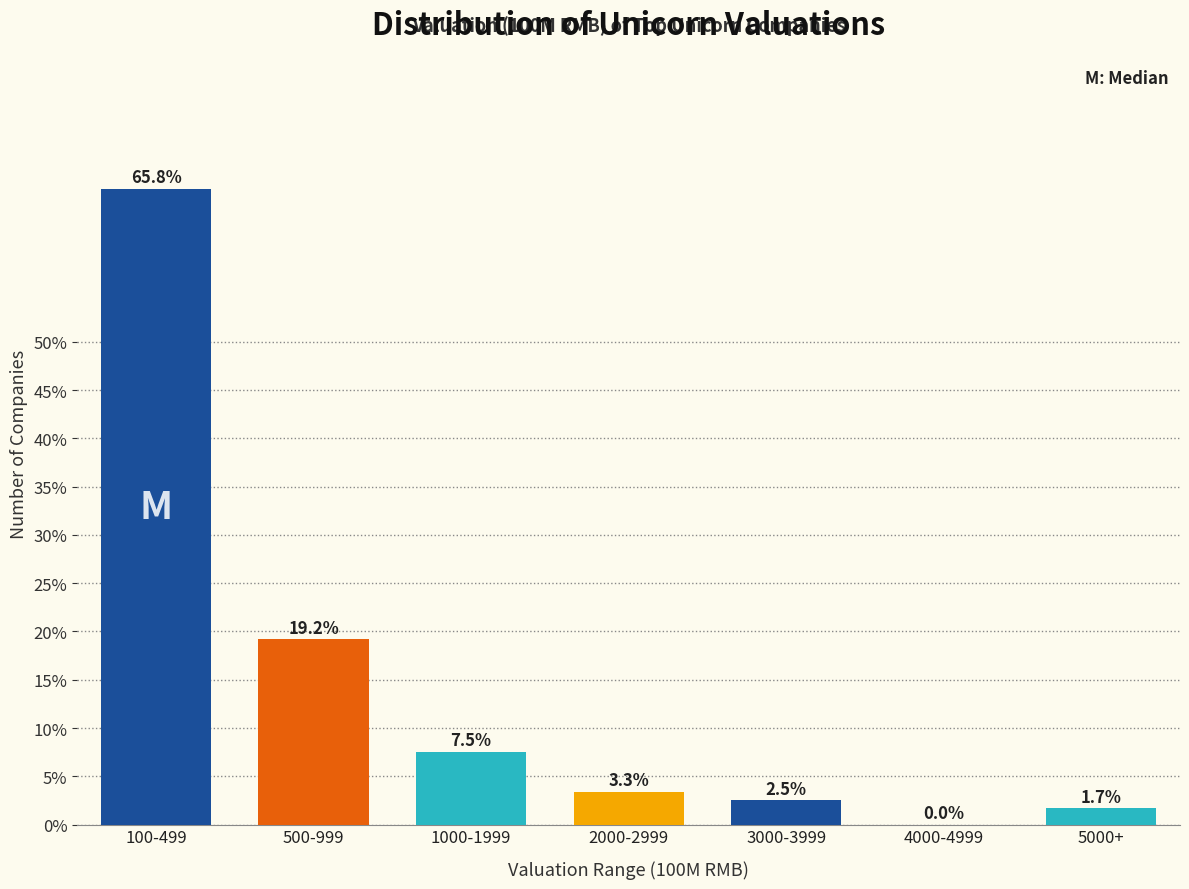

Reading left to right, extract all data points from this chart.

100-499=65.8	500-999=19.2	1000-1999=7.5	2000-2999=3.3	3000-3999=2.5	4000-4999=0.0	5000+=1.7